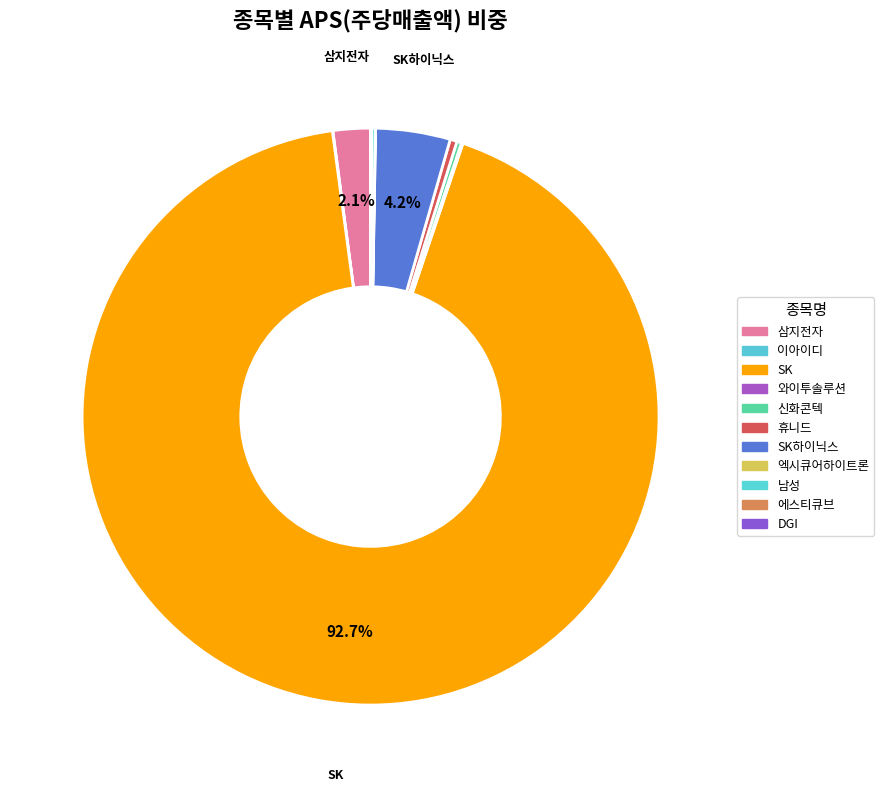

How many segments does this pie chart have?

11